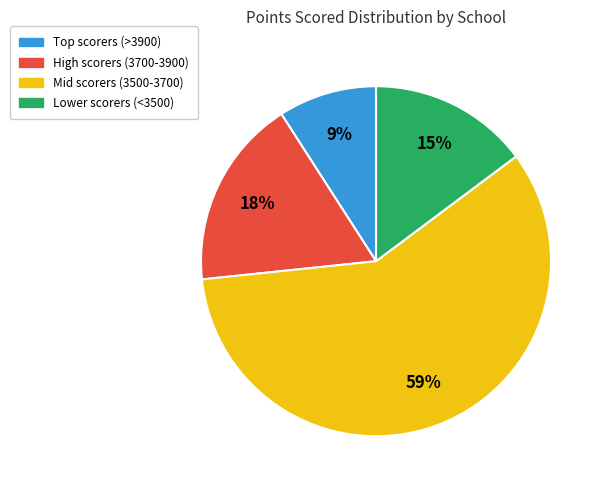

Combined, do High scorers (3700-3900) and Lower scorers (<3500) account for over 50%?

No